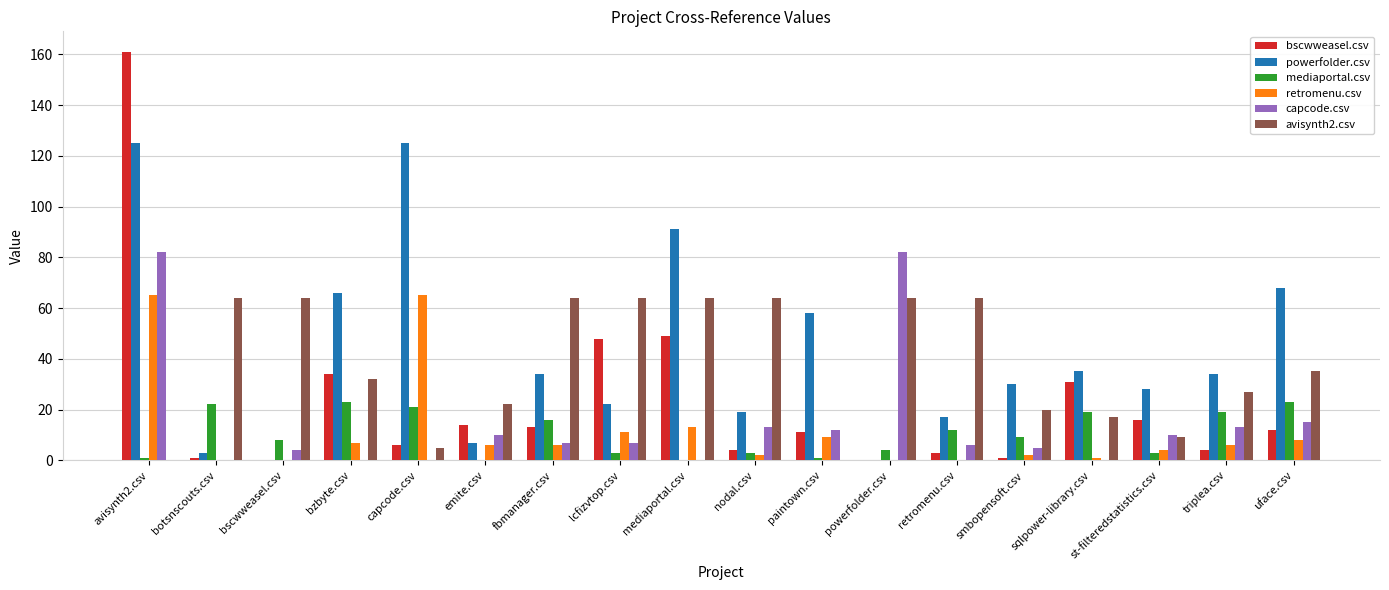

Are the bars grouped side by side (vs. stacked)?

Yes